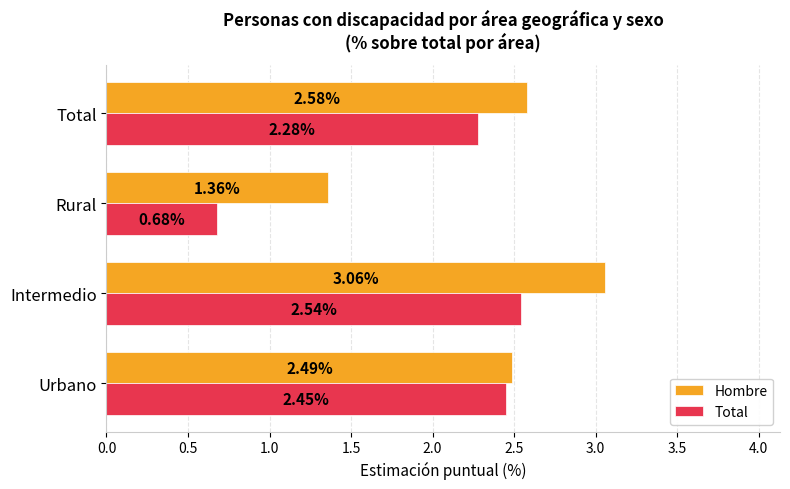

List the labels in order of Total value, largest first.

Intermedio, Urbano, Total, Rural